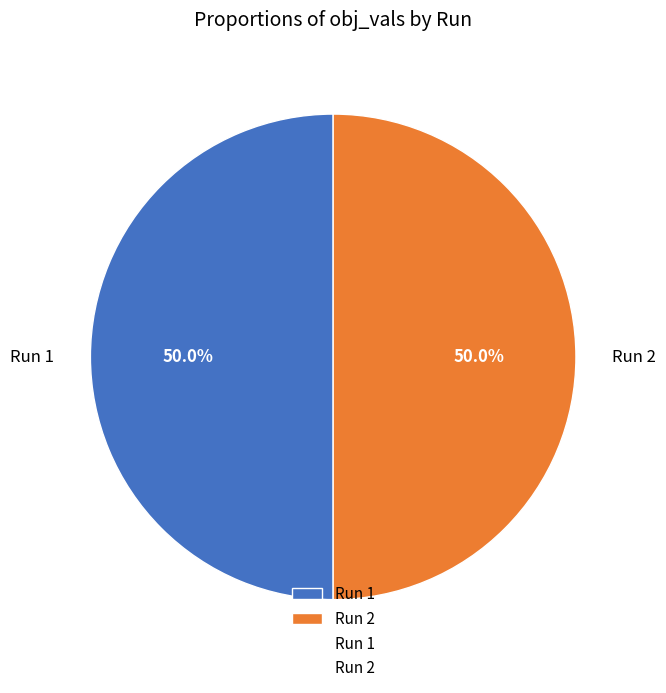

Do Run 2 and Run 1 together represent more than half of the pie?

Yes